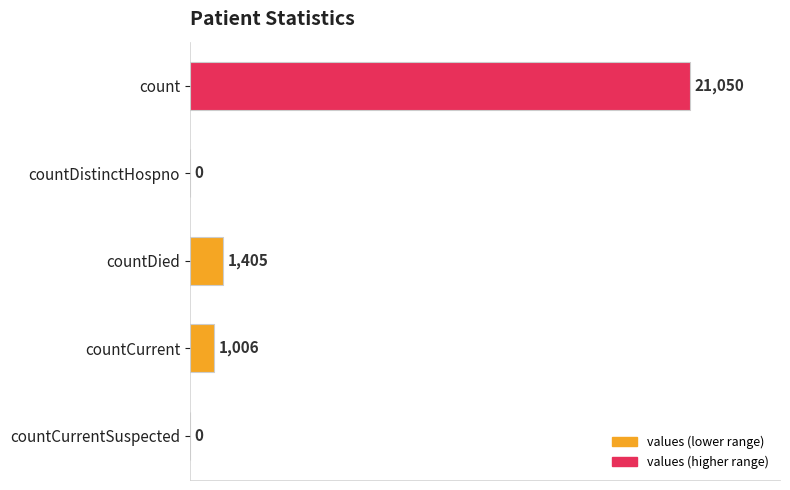

What is the sum of the values at countDistinctHospno and count?

21050